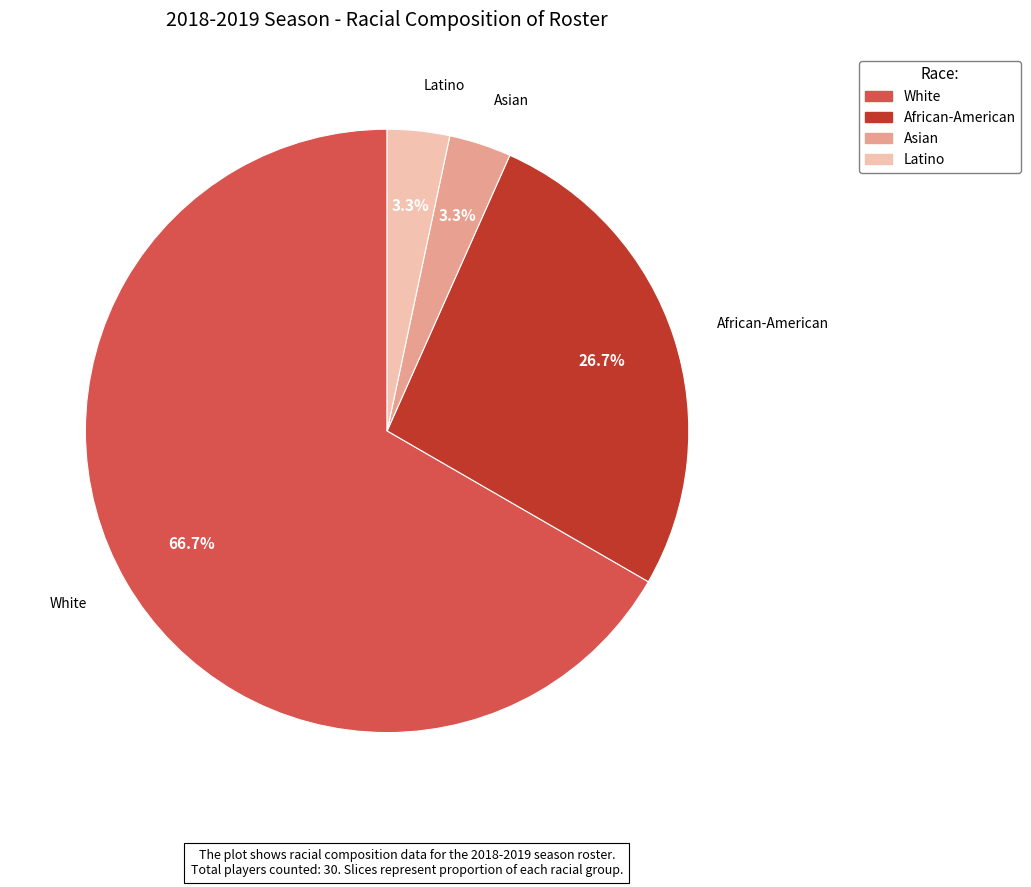

Does any single category account for the majority?

Yes